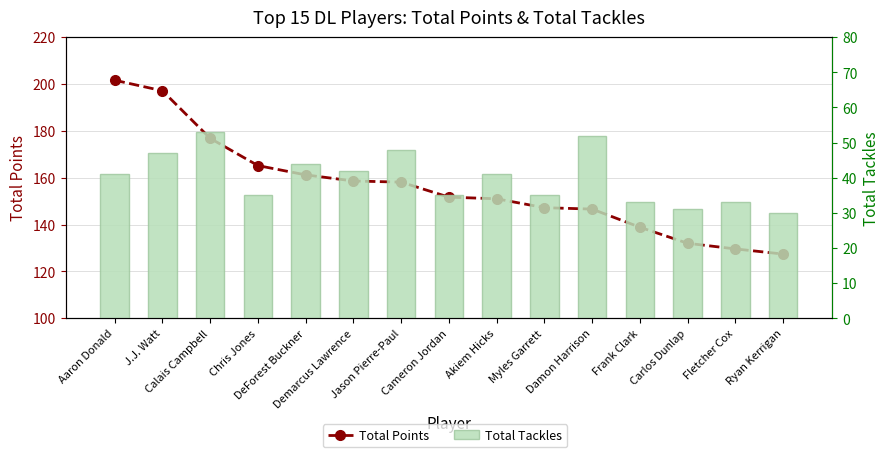

Is it true that Total Points equals 56.8 at Demarcus Lawrence?

False